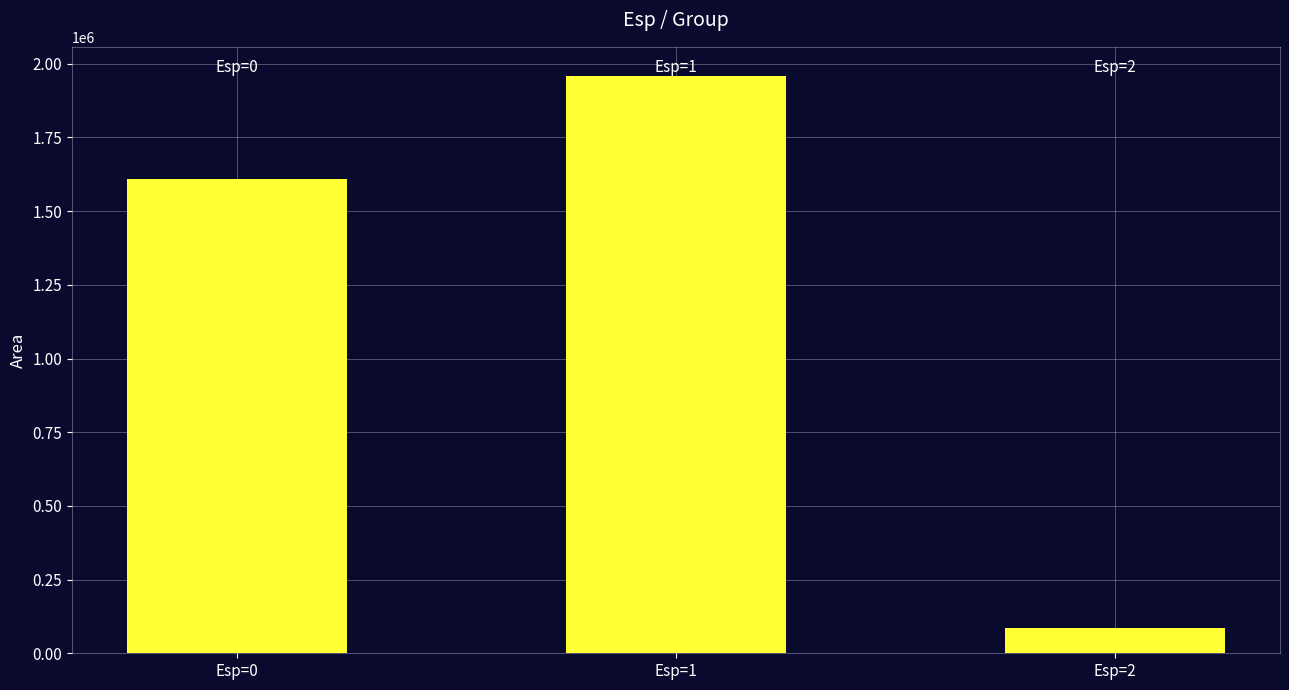

Reading left to right, transcribe all the data shown in this chart.

Esp=0=1610593.8	Esp=1=1959375.0	Esp=2=85000.0